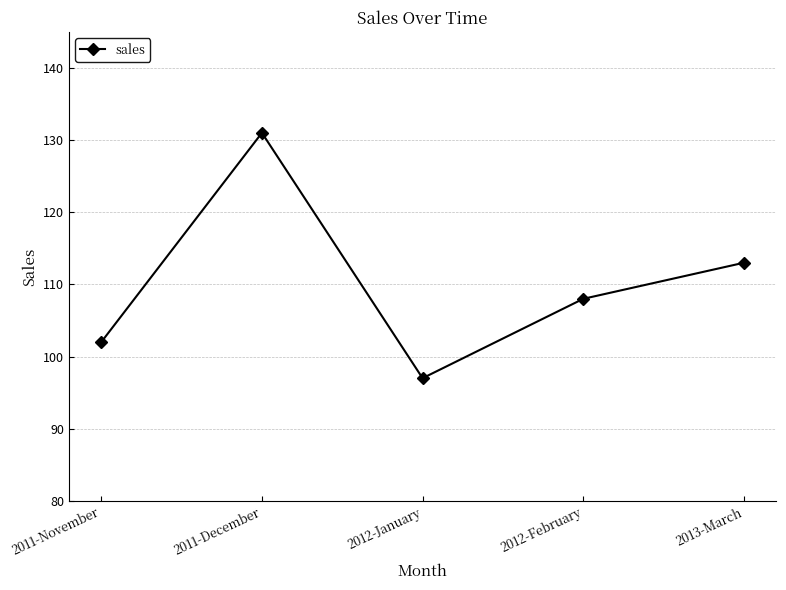

List the labels in order of value, largest first.

2011-December, 2013-March, 2012-February, 2011-November, 2012-January